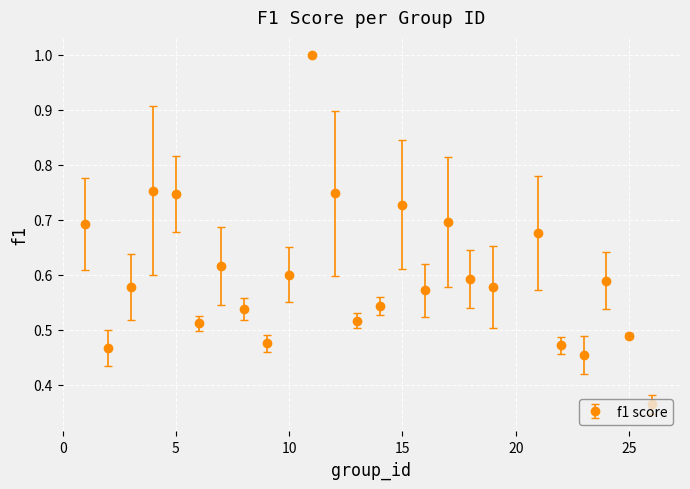

What is the greatest value displayed?

1.0